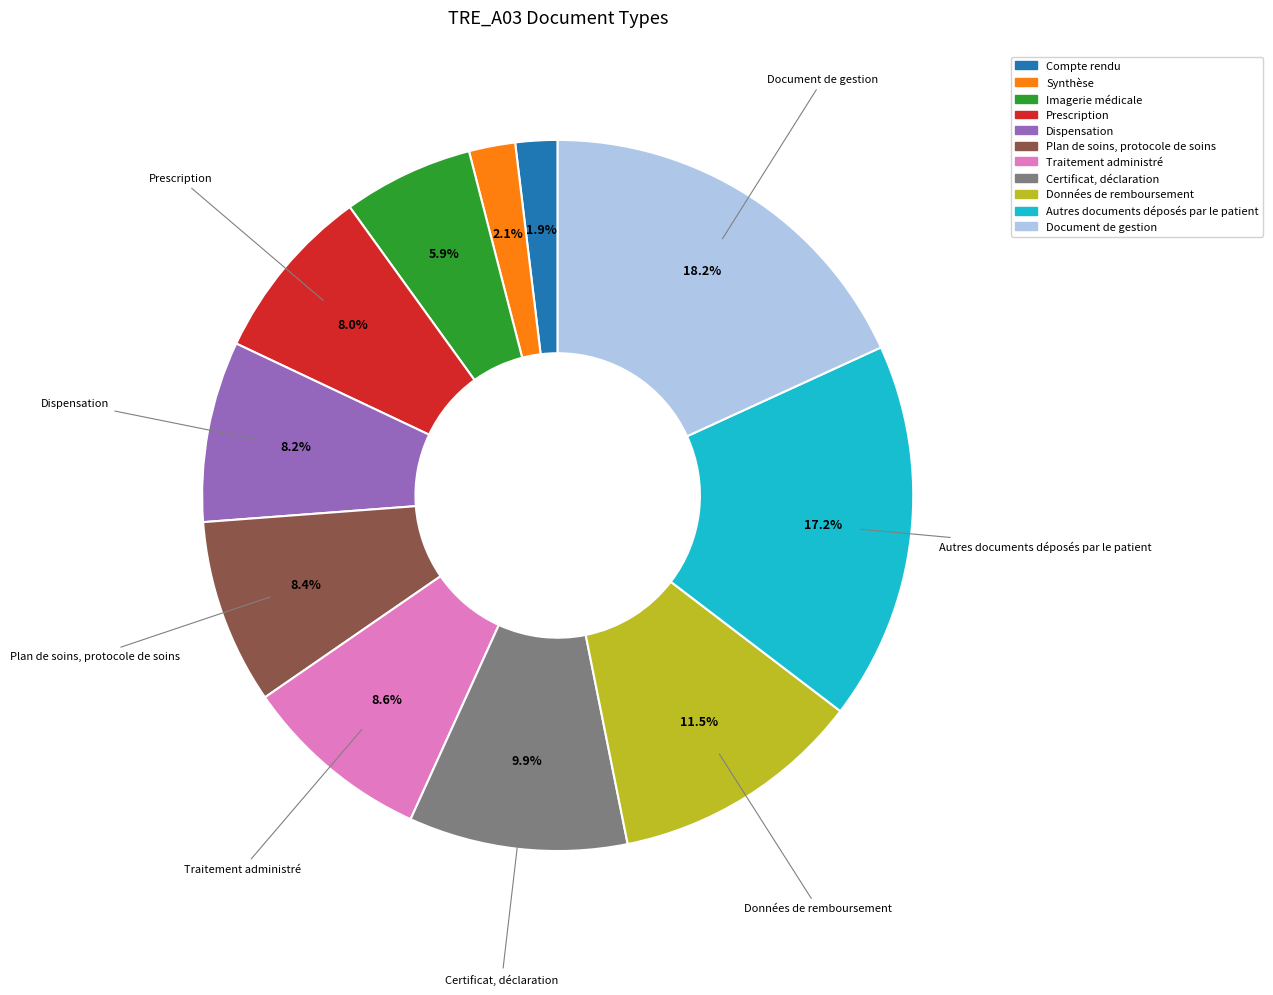

Does Autres documents déposés par le patient account for over 50% of the chart?

No